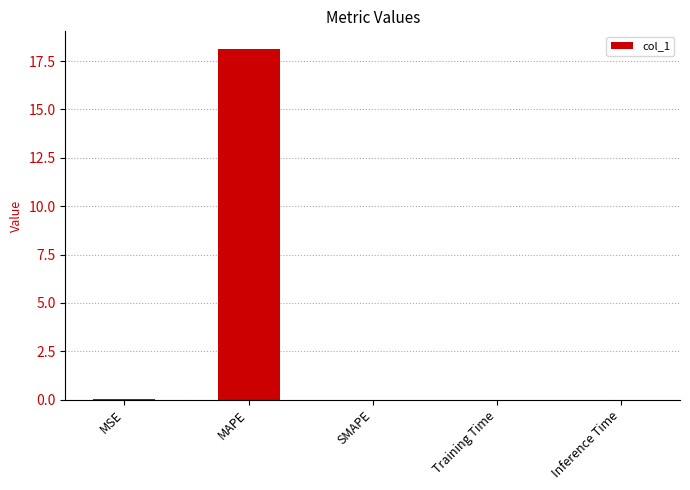

Which has a higher value, MAPE or MSE?

MAPE